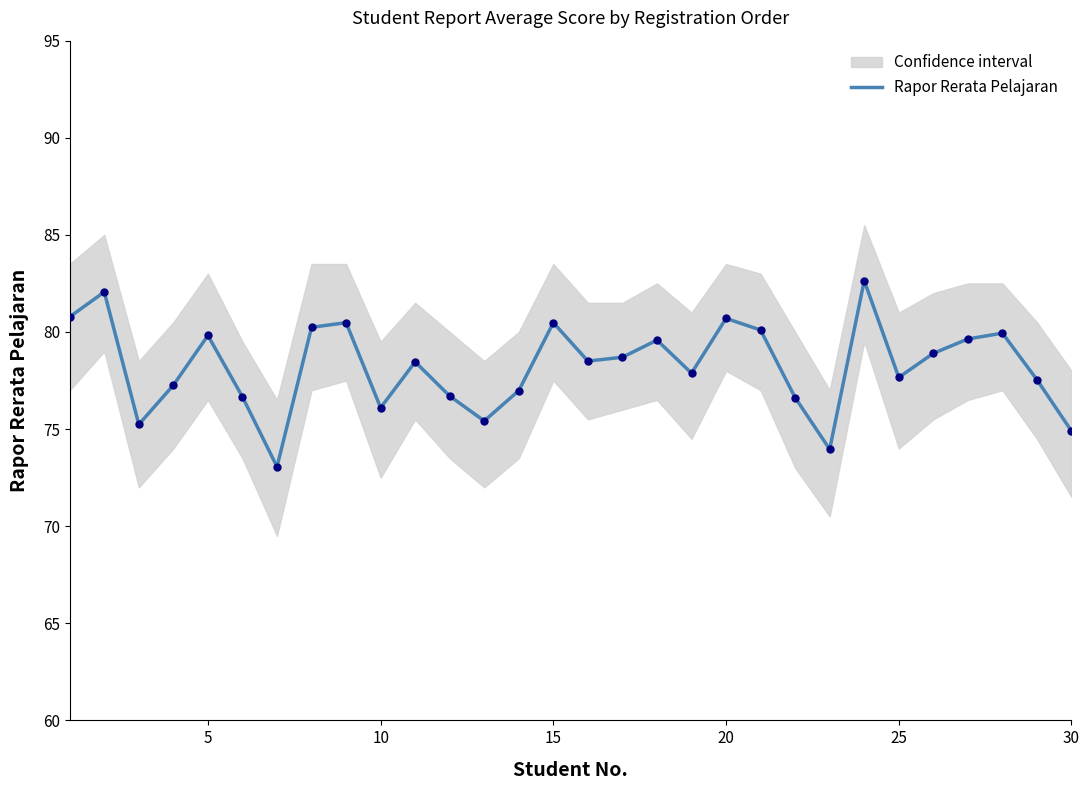

What is the maximum value for Rapor Rerata Pelajaran?

82.6